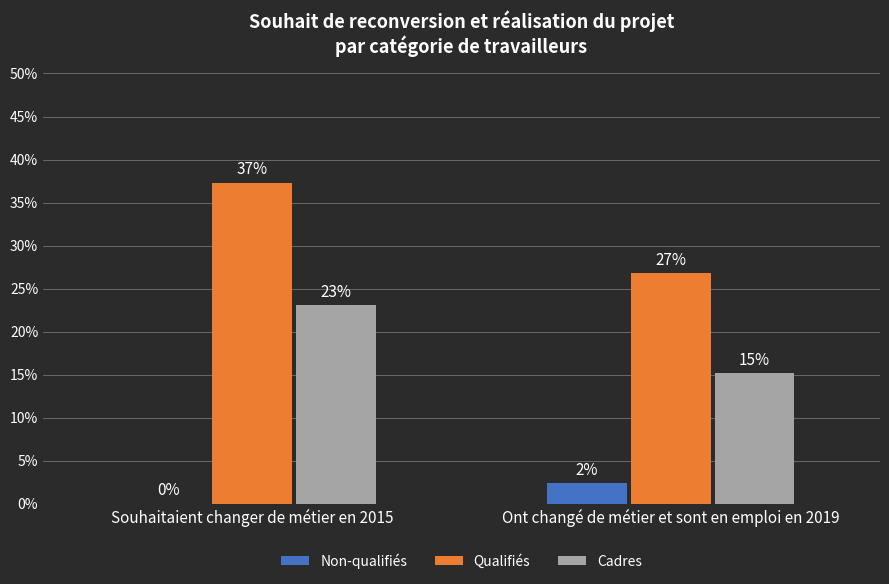

Are the bars grouped side by side (vs. stacked)?

Yes